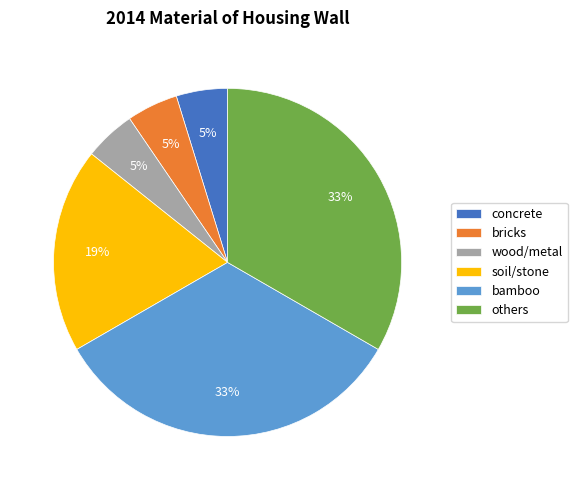

To the nearest percent, what percentage of the pie is wood/metal?

5%